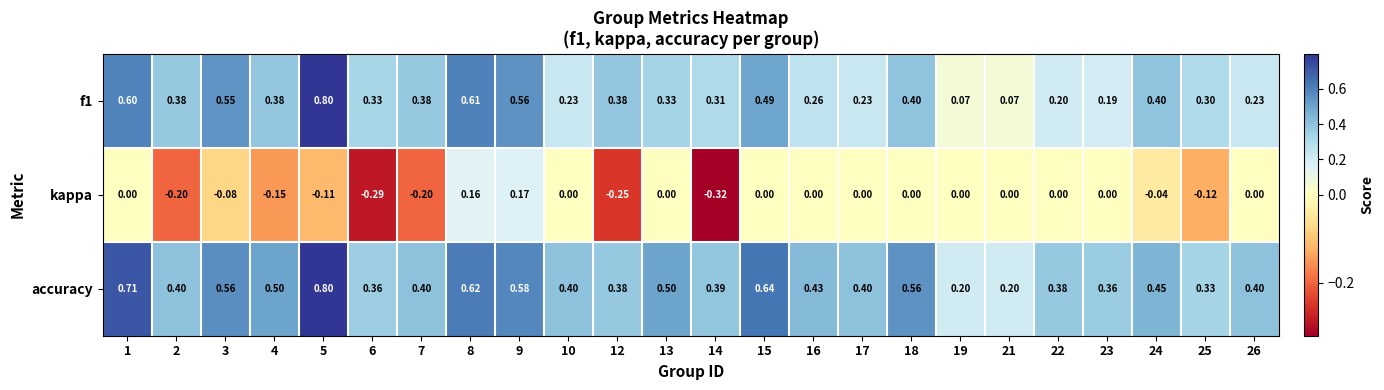

Is the value of kappa at 6 greater than the value of f1 at 13?

No